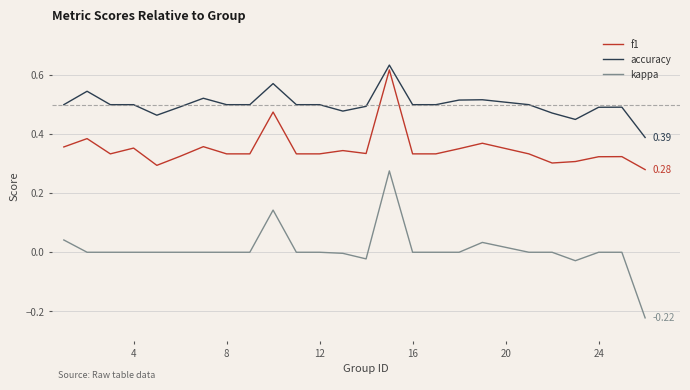

Which series has the largest total across all categories?

accuracy